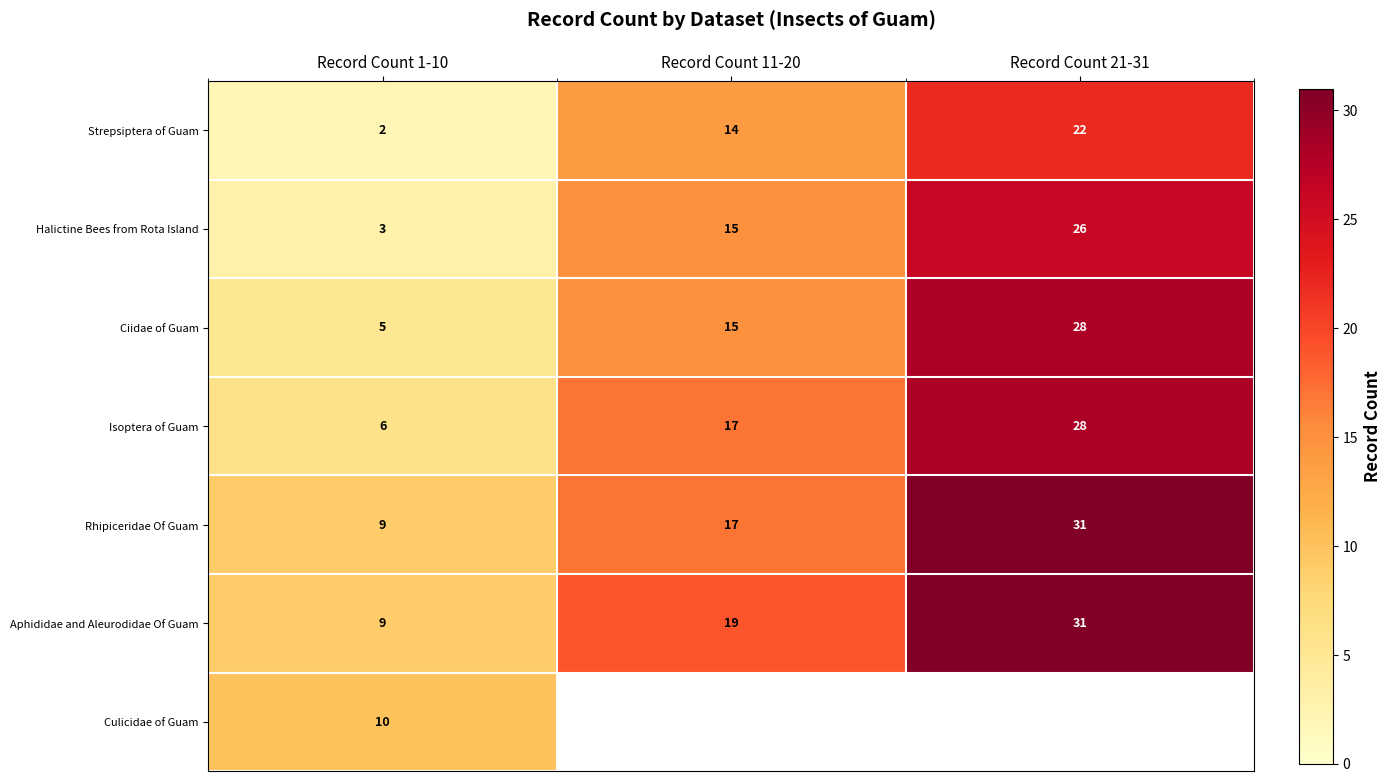

What is the spread (max minus min) of values at Record Count 11-20?

5.0